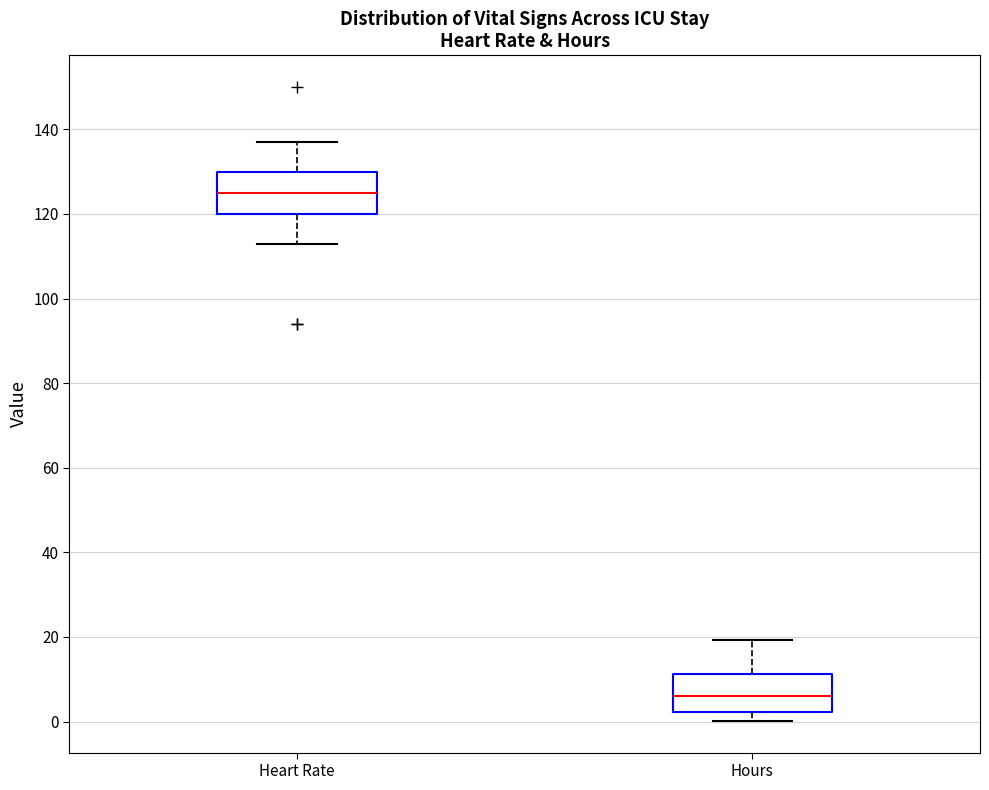

Which box has the highest median line?

Heart Rate